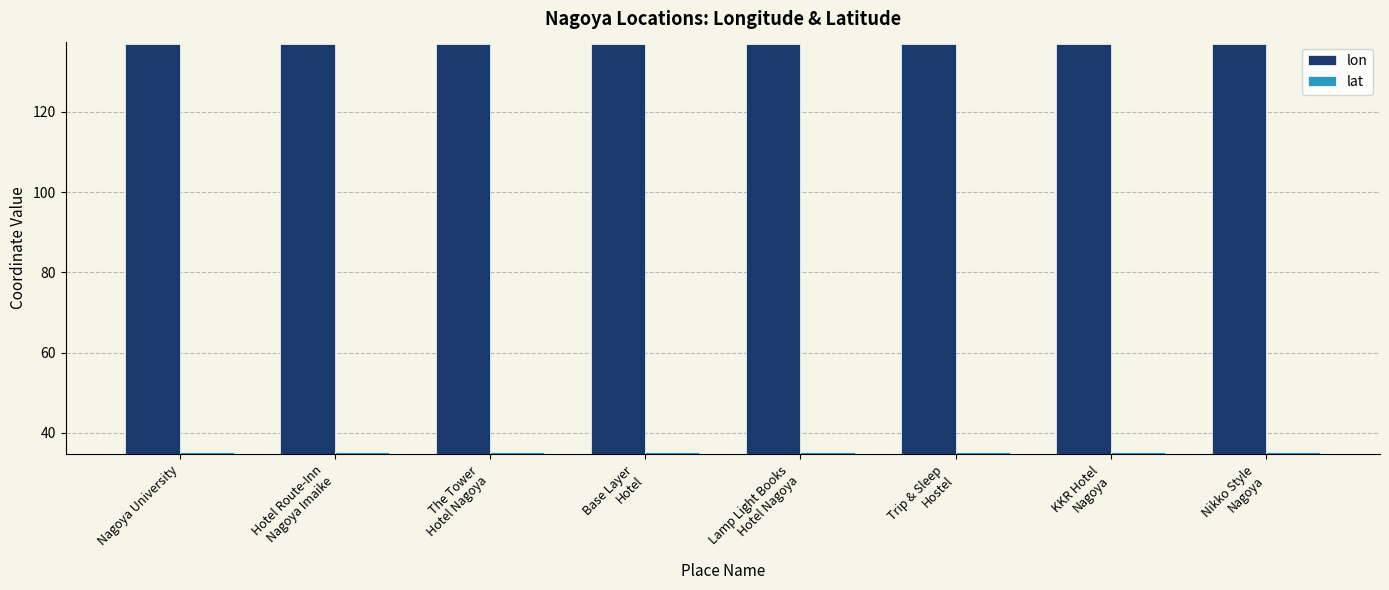

At how many categories does at least one series exceed 64?

8